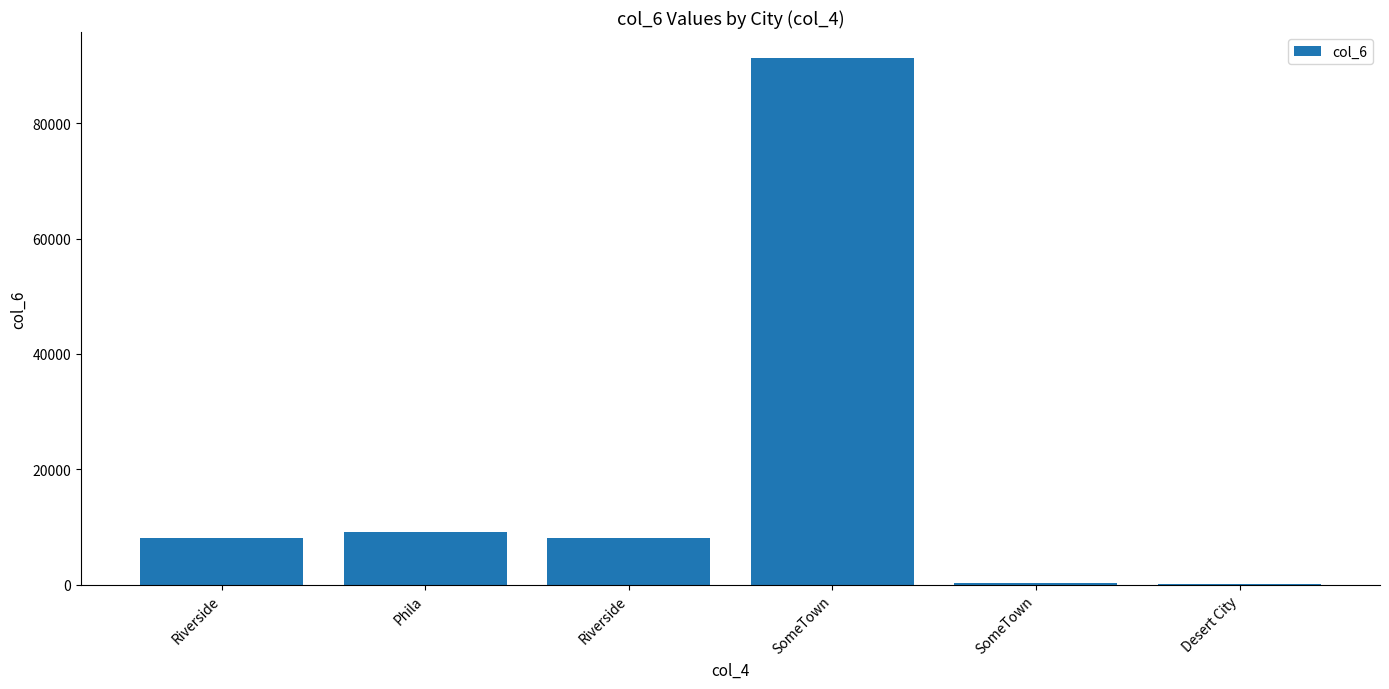

Which category has the lowest value across all series?

Desert City